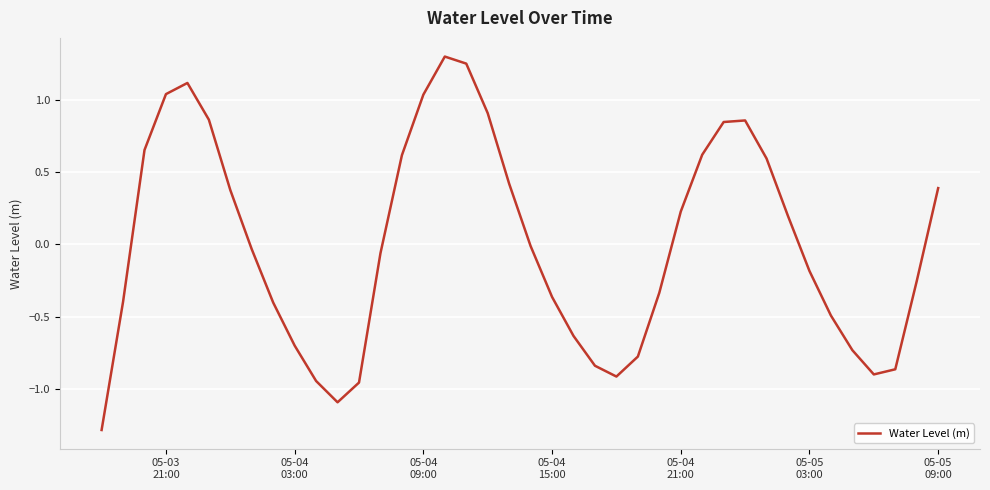

What is the minimum value shown in the chart?

-1.3